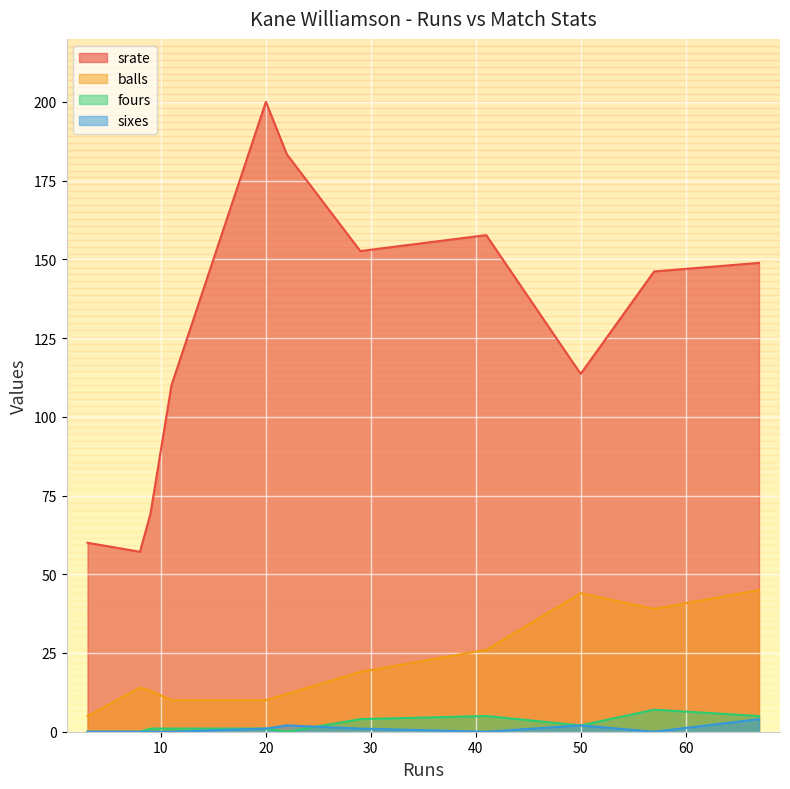

True or false: balls has more than 0 interior local peaks.

True